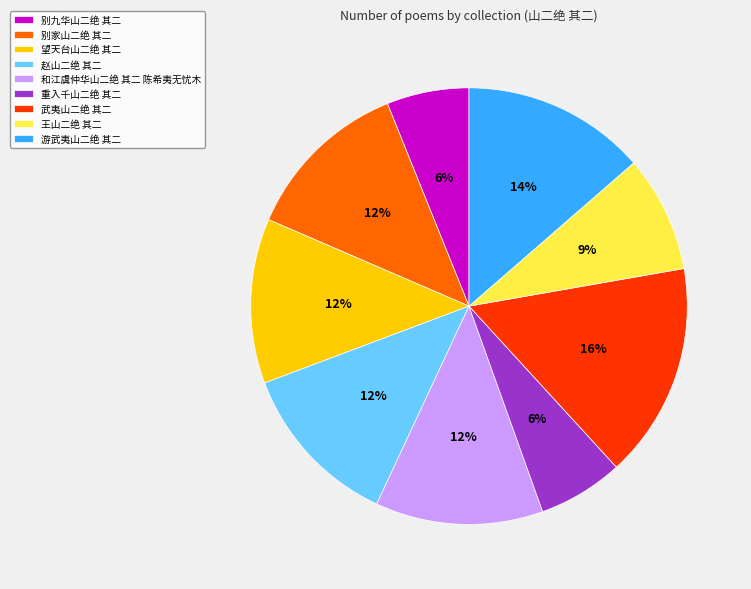

The 别九华山二绝 其二 slice represents 6% of the pie. True or false?

True